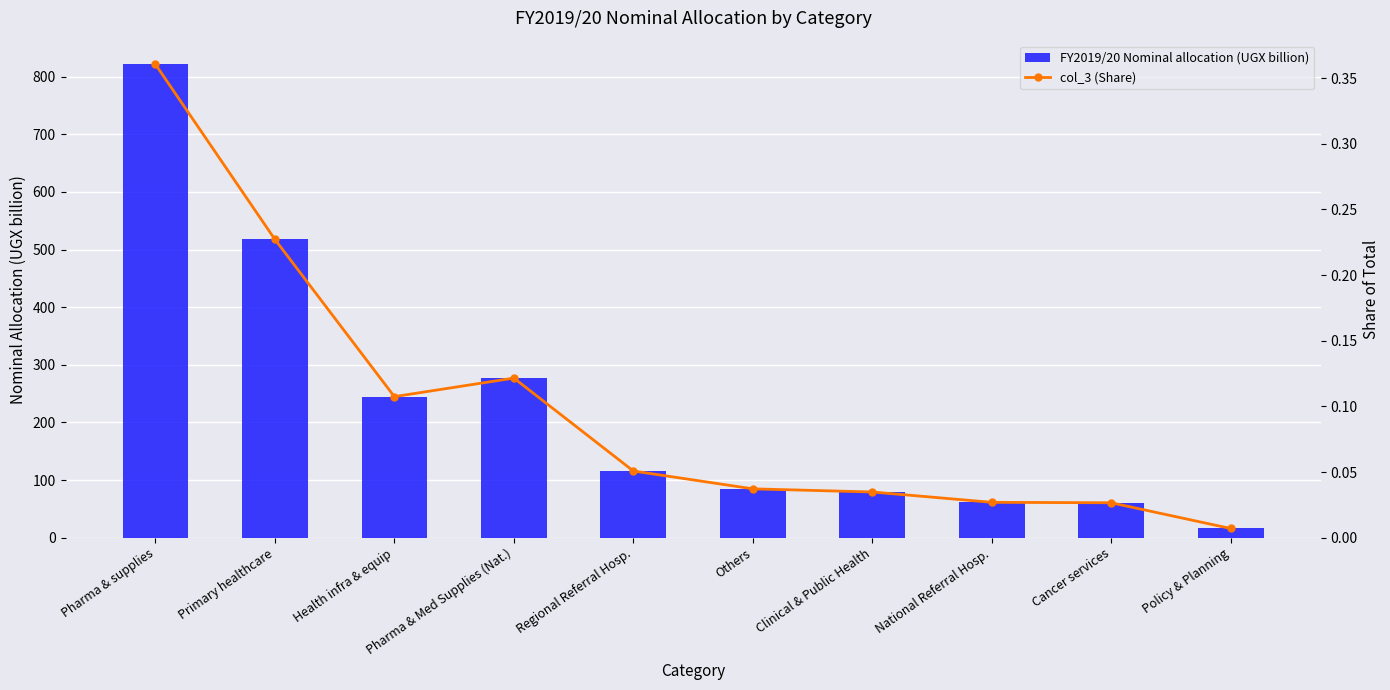

What are all the series names shown in the legend?

FY2019/20 Nominal allocation (UGX billion), col_3 (Share)